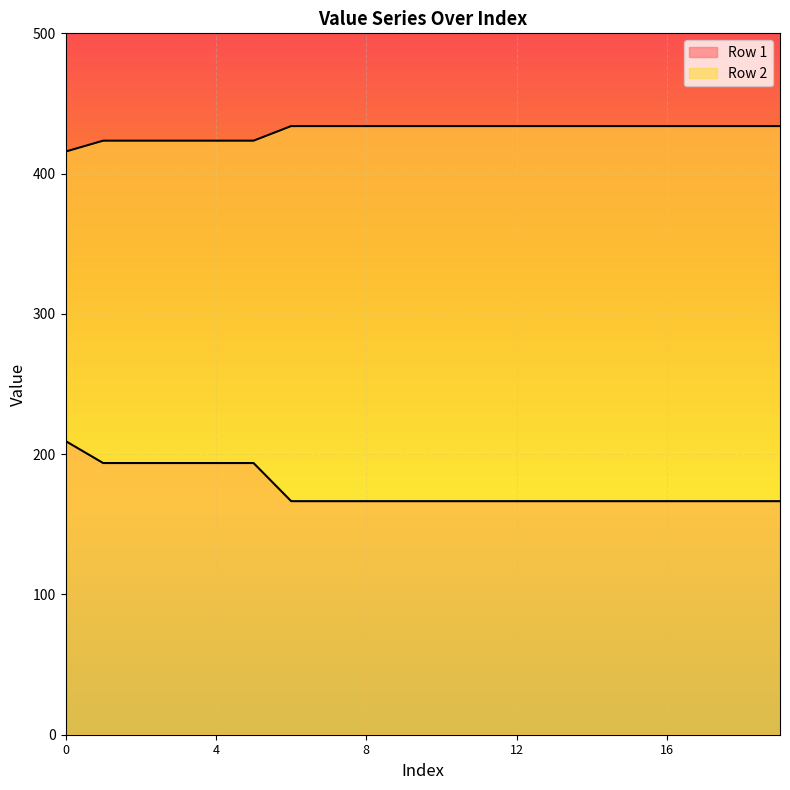

Which category has the lowest value in the Row 1 series?

6